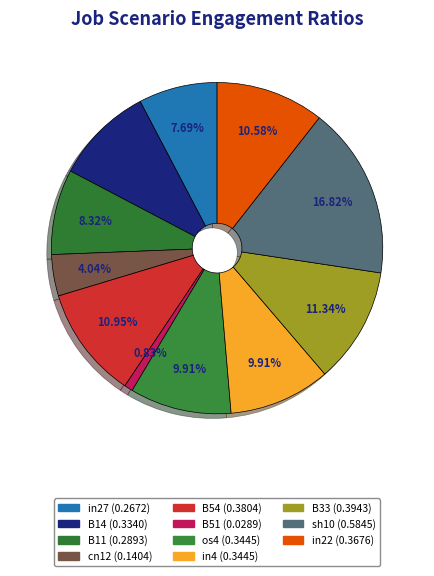

What percentage is the cn12 slice, to the nearest percent?

4%